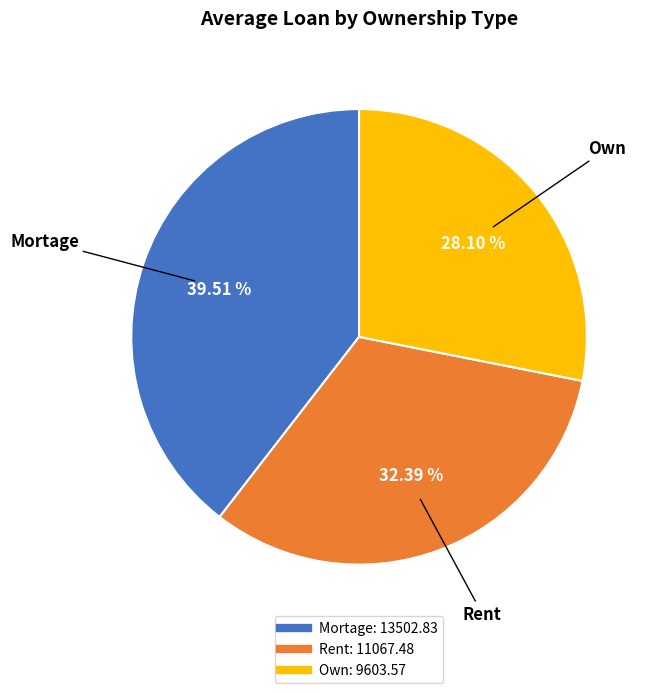

How many slices are in this pie chart?

3